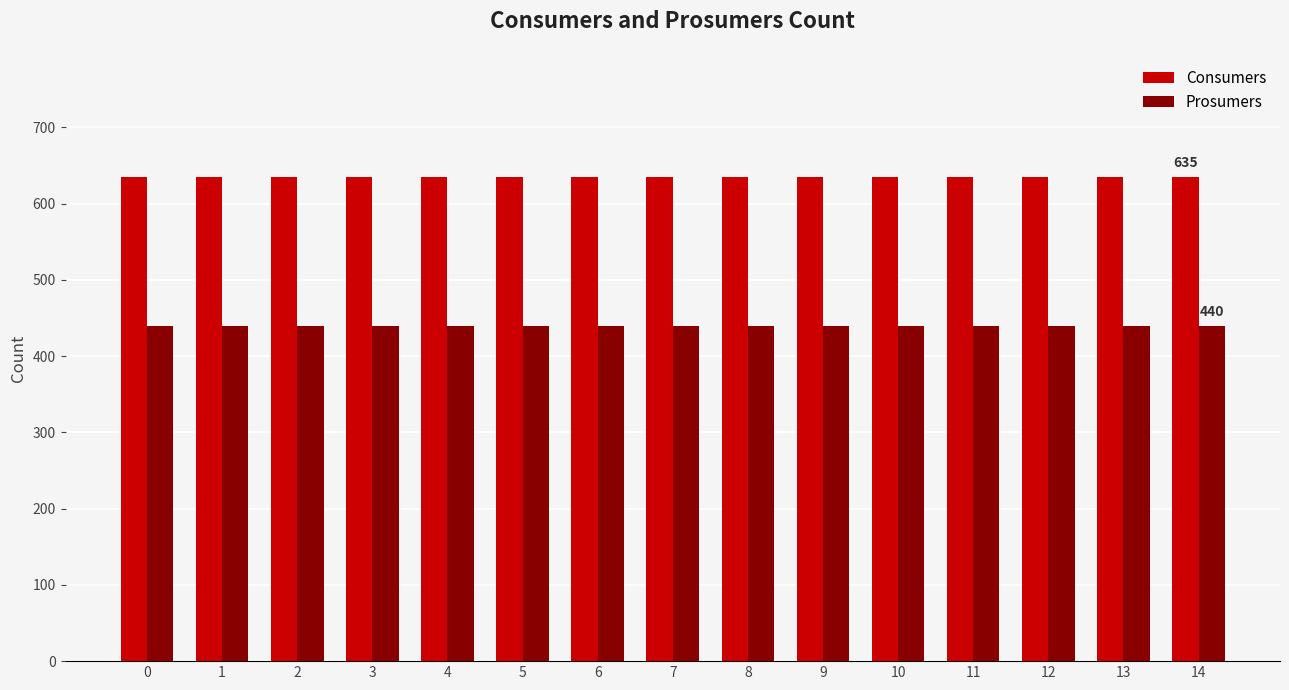

How many series are shown in this chart?

2